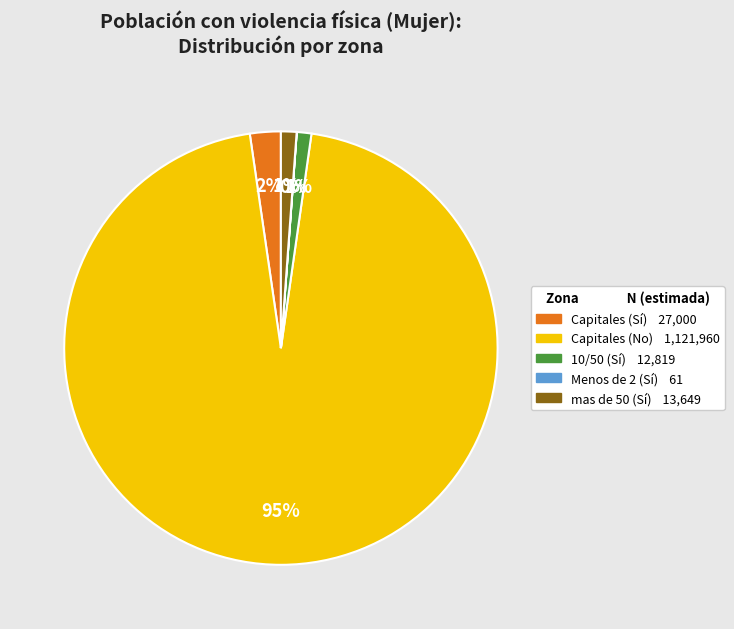

Is Capitales (No) the majority of the pie?

Yes